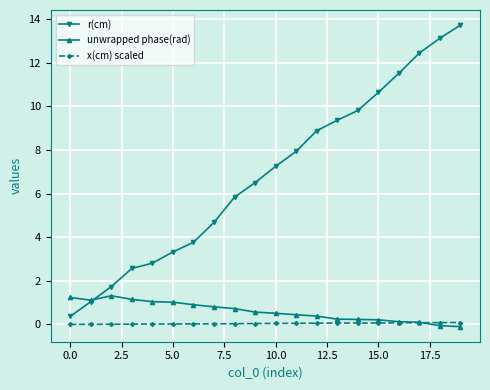

What is the sum of all unwrapped phase(rad) values?

11.9